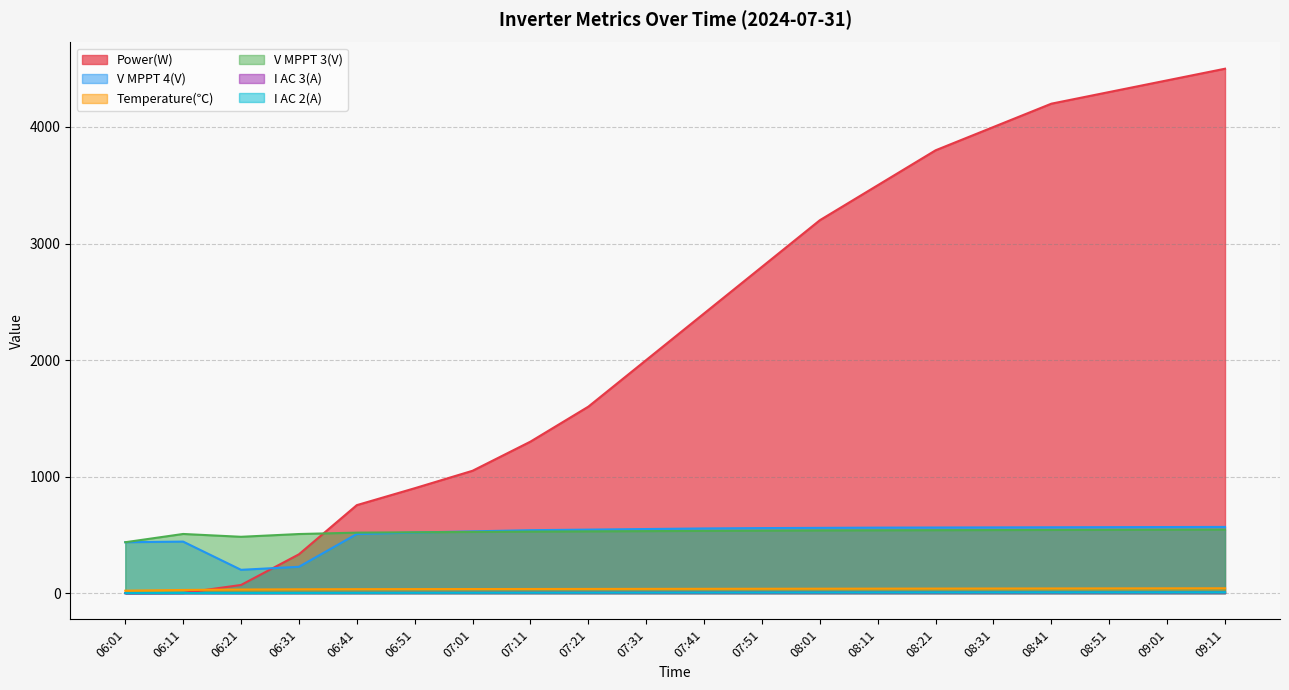

True or false: Power(W) has a value of 2905.8 at 08:51.

False